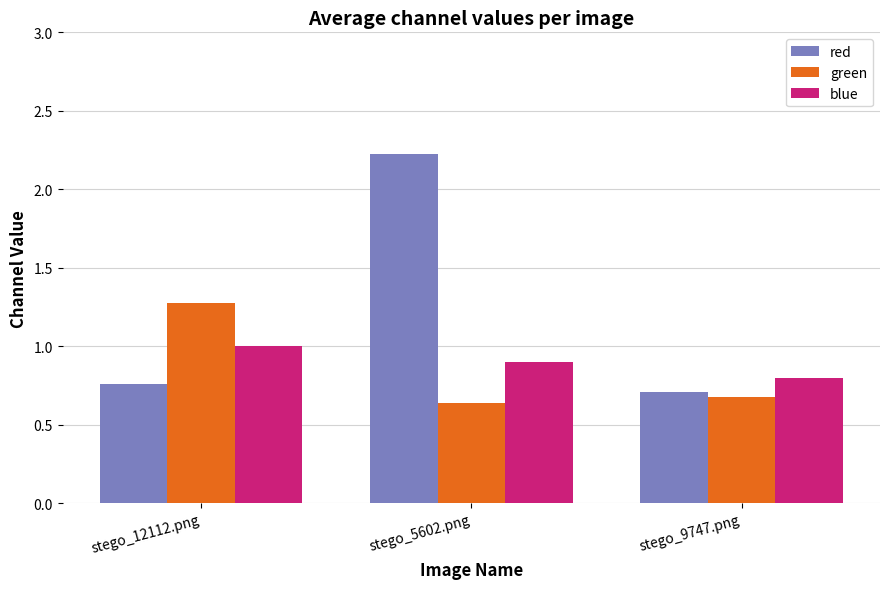

What is the value of the blue bar at the 2nd from the left?

0.9